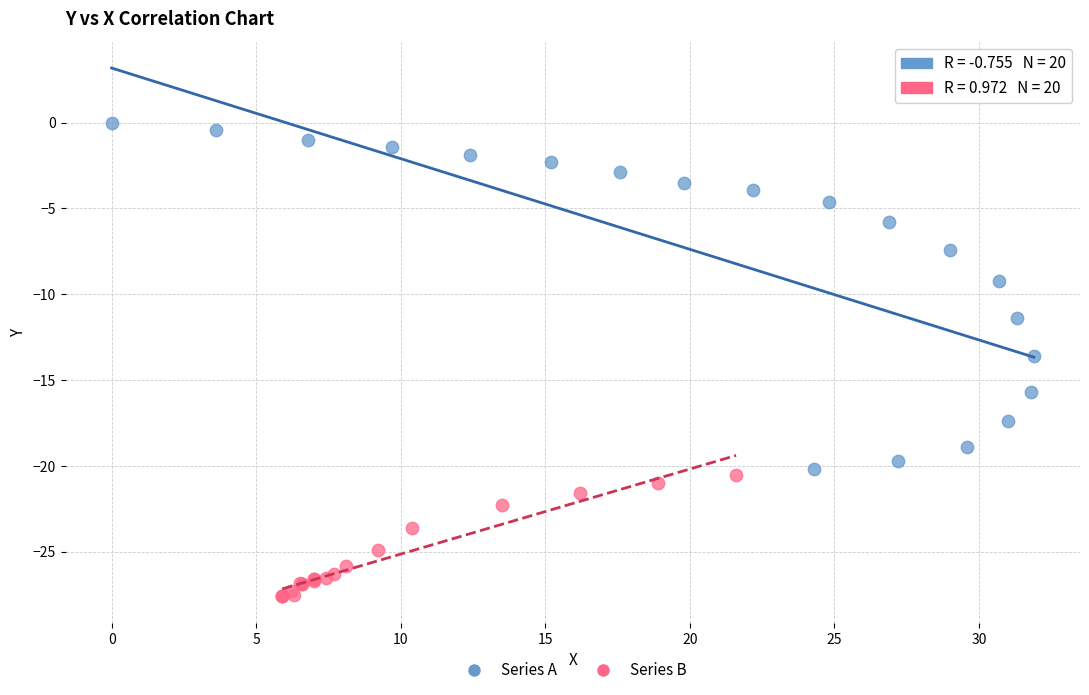

Which series contains the highest Y value?

Series A